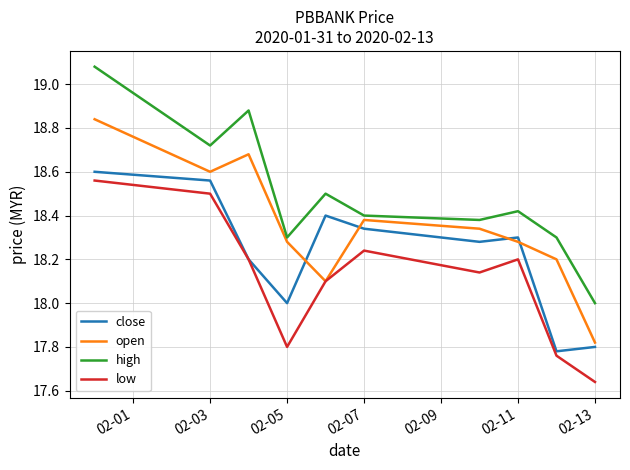

How many categories are shown in the chart?

10